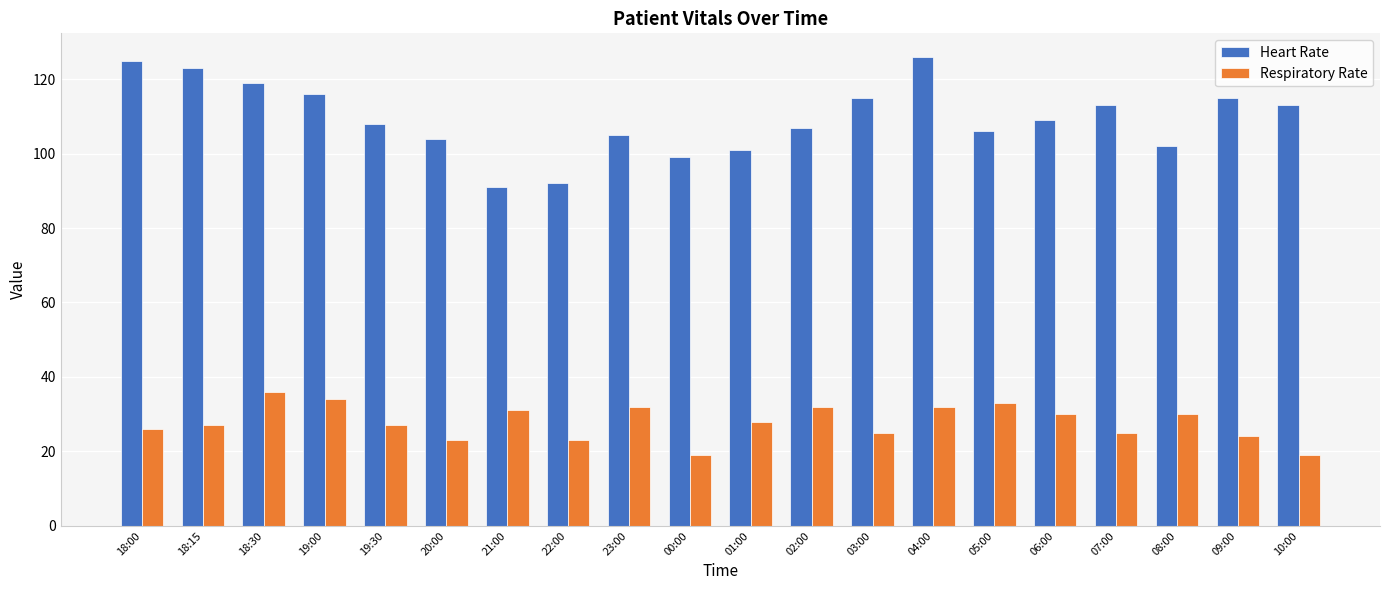

What is the sum of the Heart Rate values at 18:30 and 01:00?

220